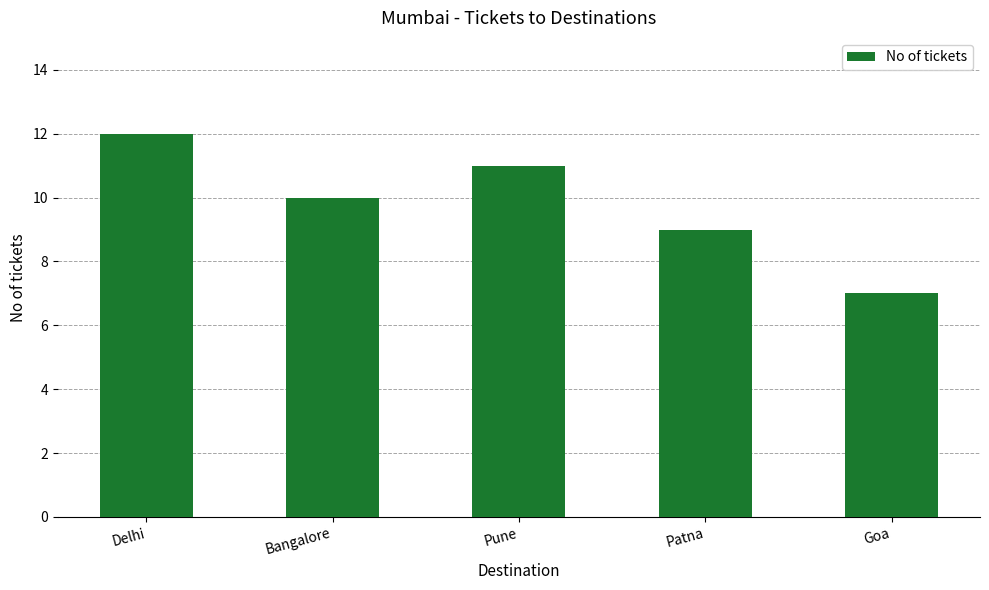

The chart shows a value of 10 at Goa. True or false?

False